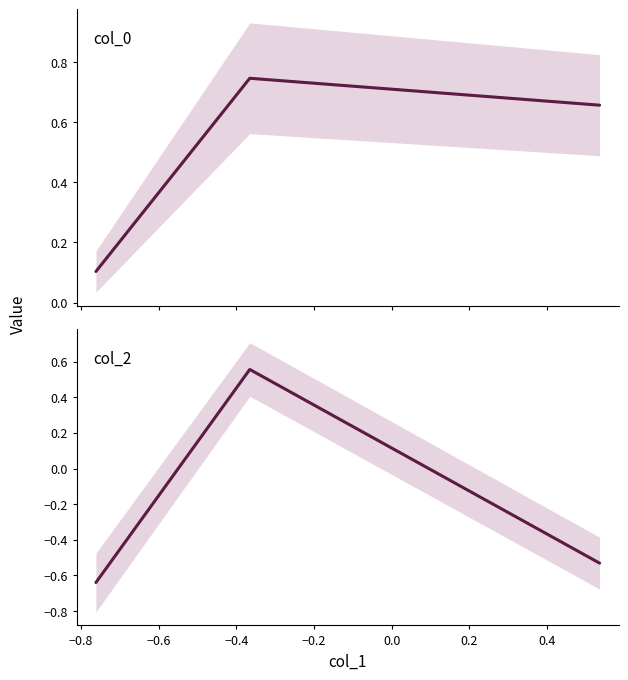

How many lines are shown in the chart?

2